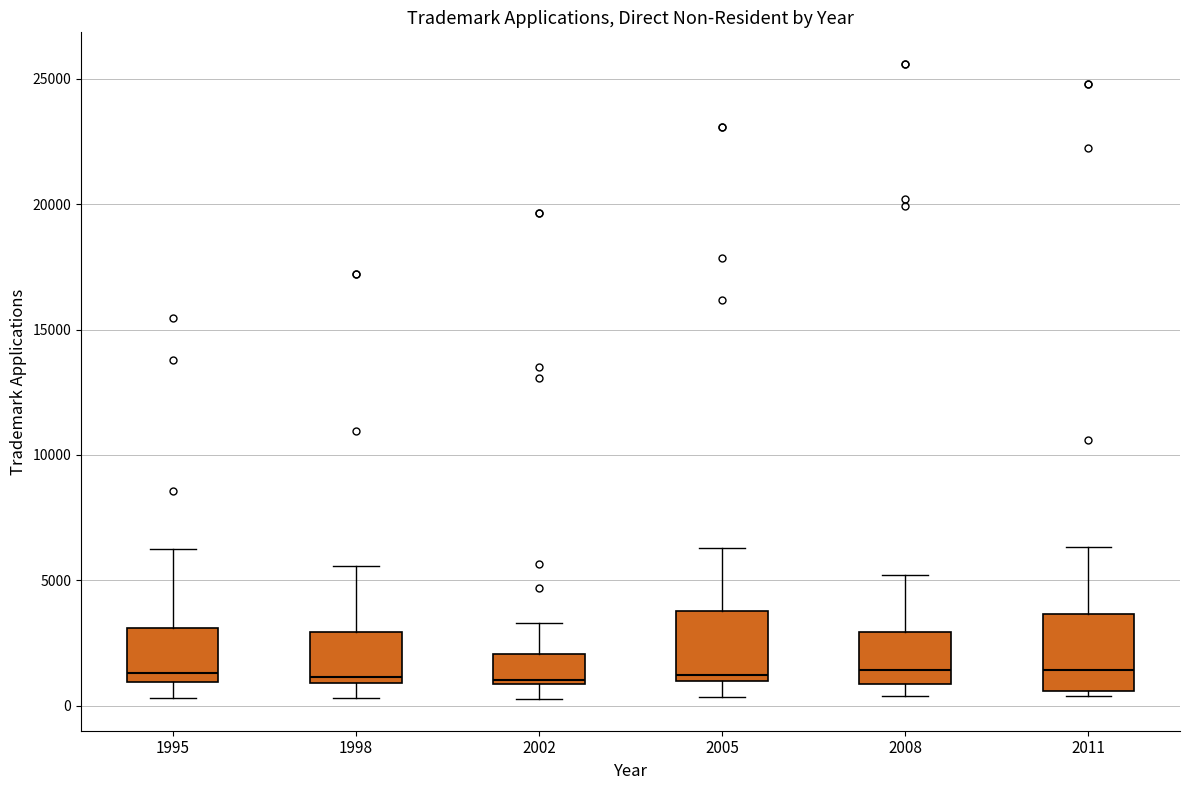

Where is the upper edge of the box at x = 2011 on the y-axis? The values are not printed on the chart, so give them approximately, as read against the axis.

3500